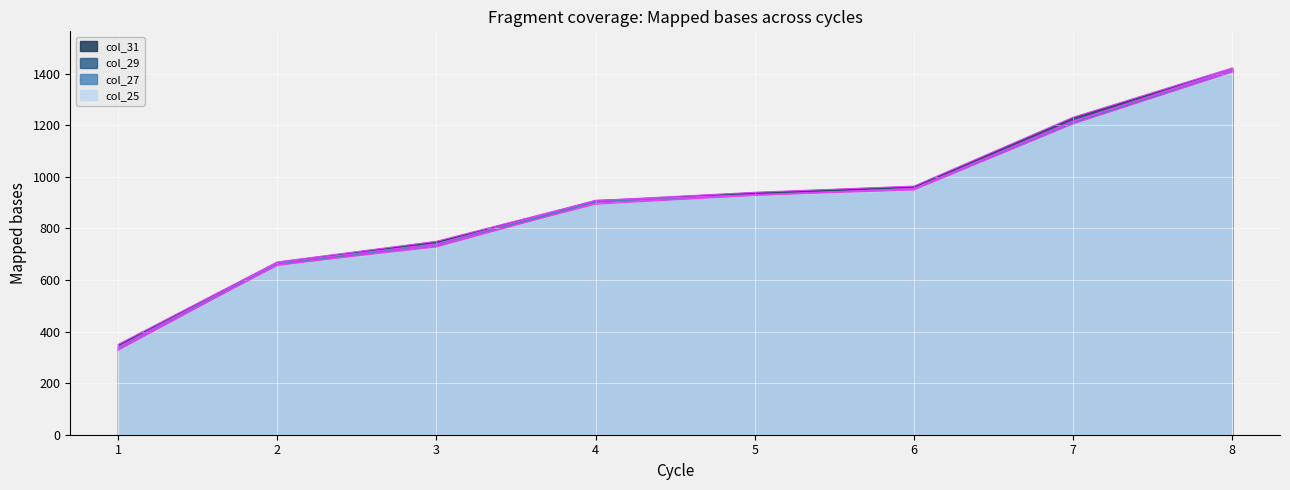

Reading right to left, list all the values displayed in this chart.

col_25: 8=1406	7=1205	6=949	5=929	4=898	3=728	2=659	1=327
col_27: 8=1419	7=1214	6=954	5=931	4=909	3=740	2=667	1=340
col_29: 8=1412	7=1217	6=955	5=928	4=894	3=734	2=656	1=334
col_31: 8=1422	7=1231	6=964	5=940	4=908	3=750	2=670	1=350